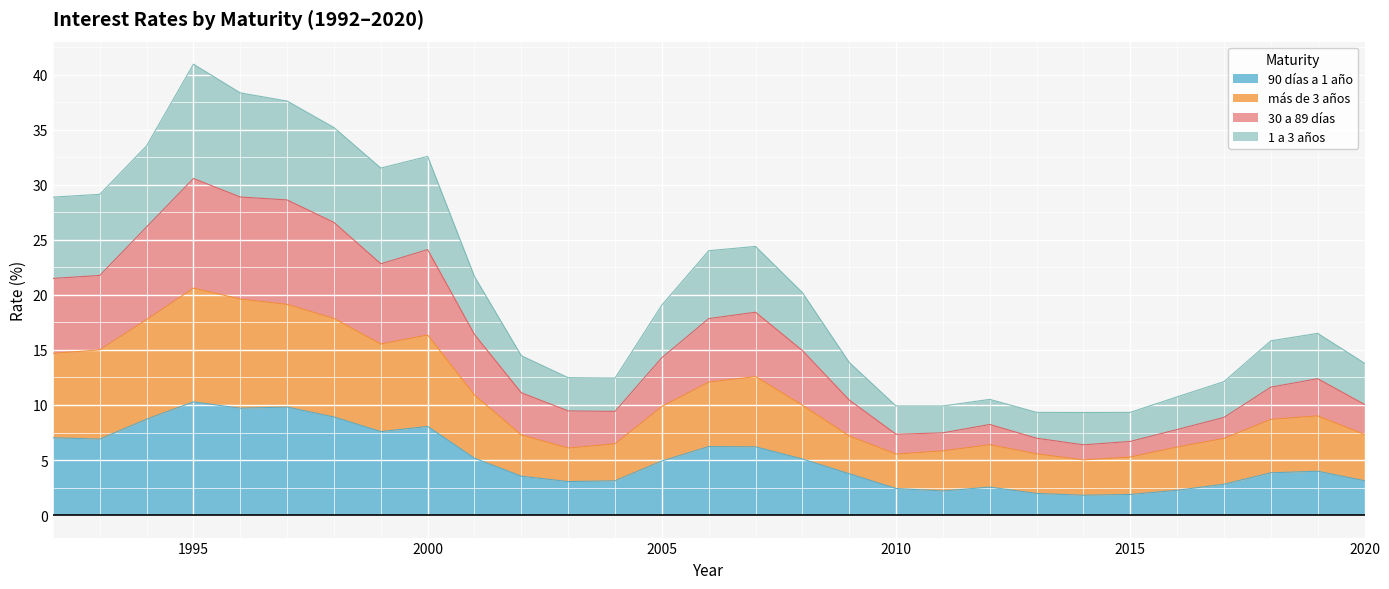

True or false: 1 a 3 años and 90 días a 1 año cross at least once.

False